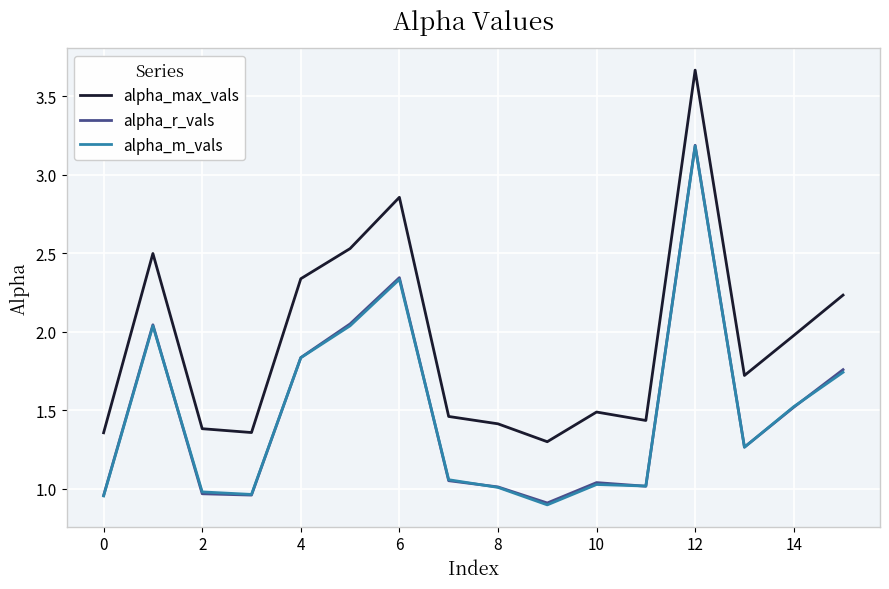

What is the difference between the maximum and minimum values in the alpha_max_vals series?

2.4